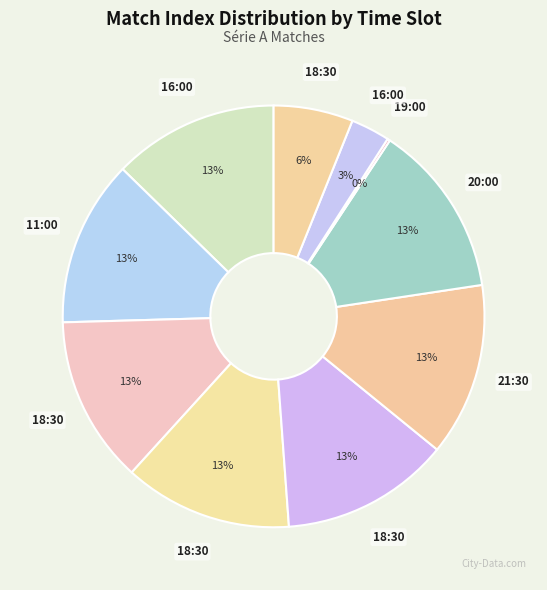

To the nearest percent, what is the average slice percentage?

10%